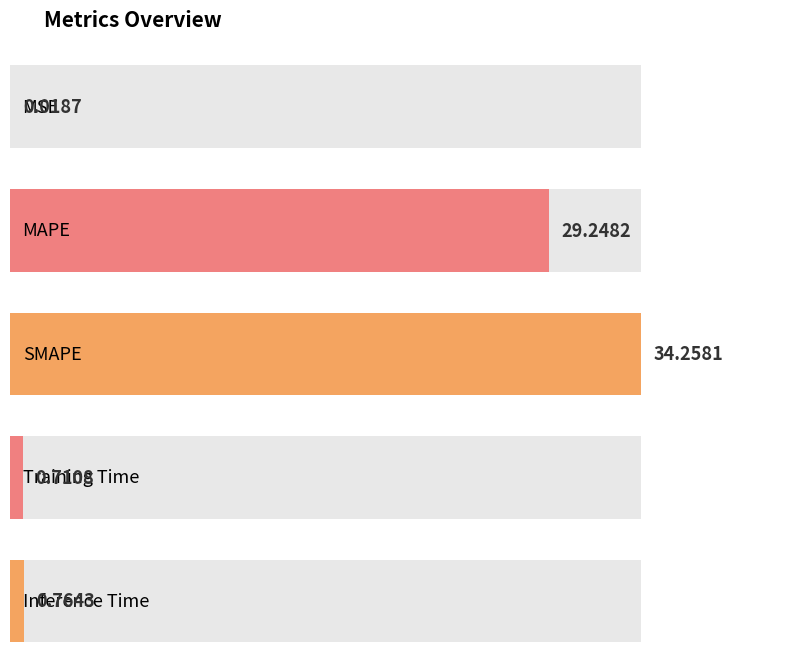

Between MAPE and Inference Time, which is larger?

MAPE